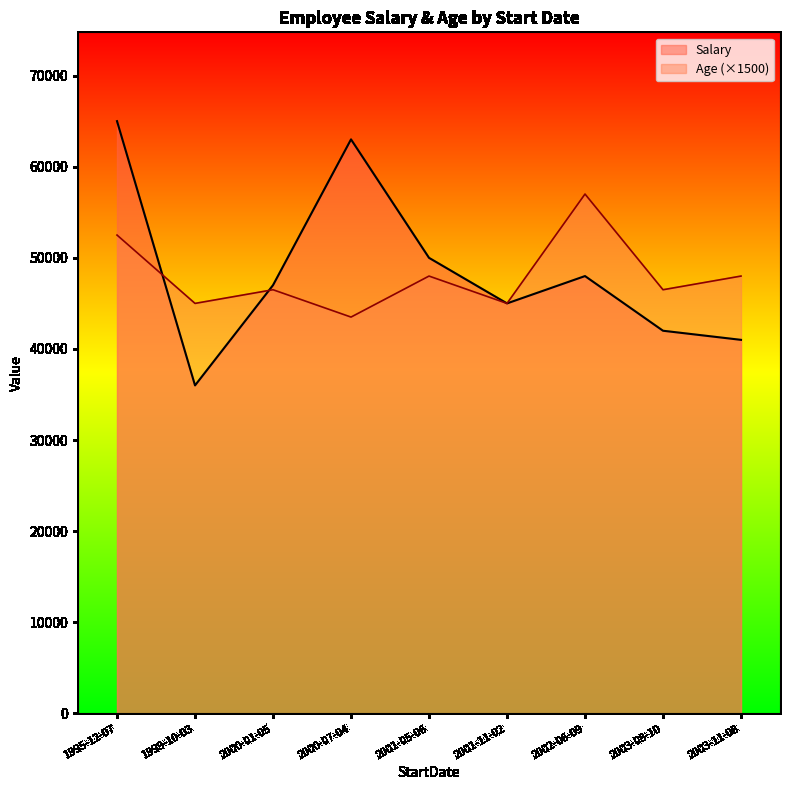

What is the label of the 2nd point from the left?

1999-10-03